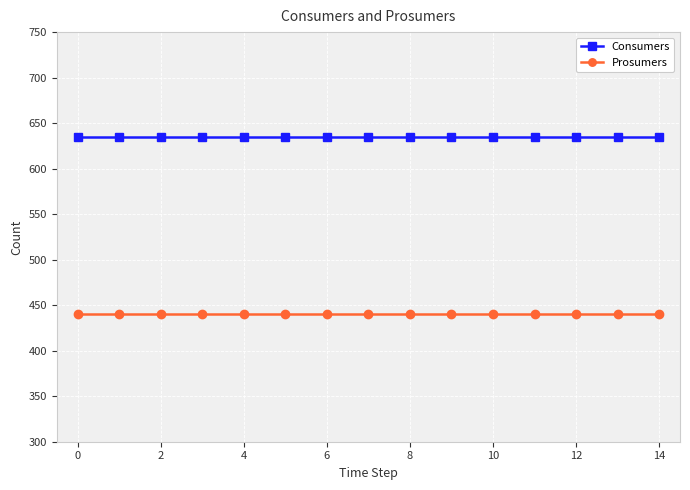

Which series has the largest total across all categories?

Consumers